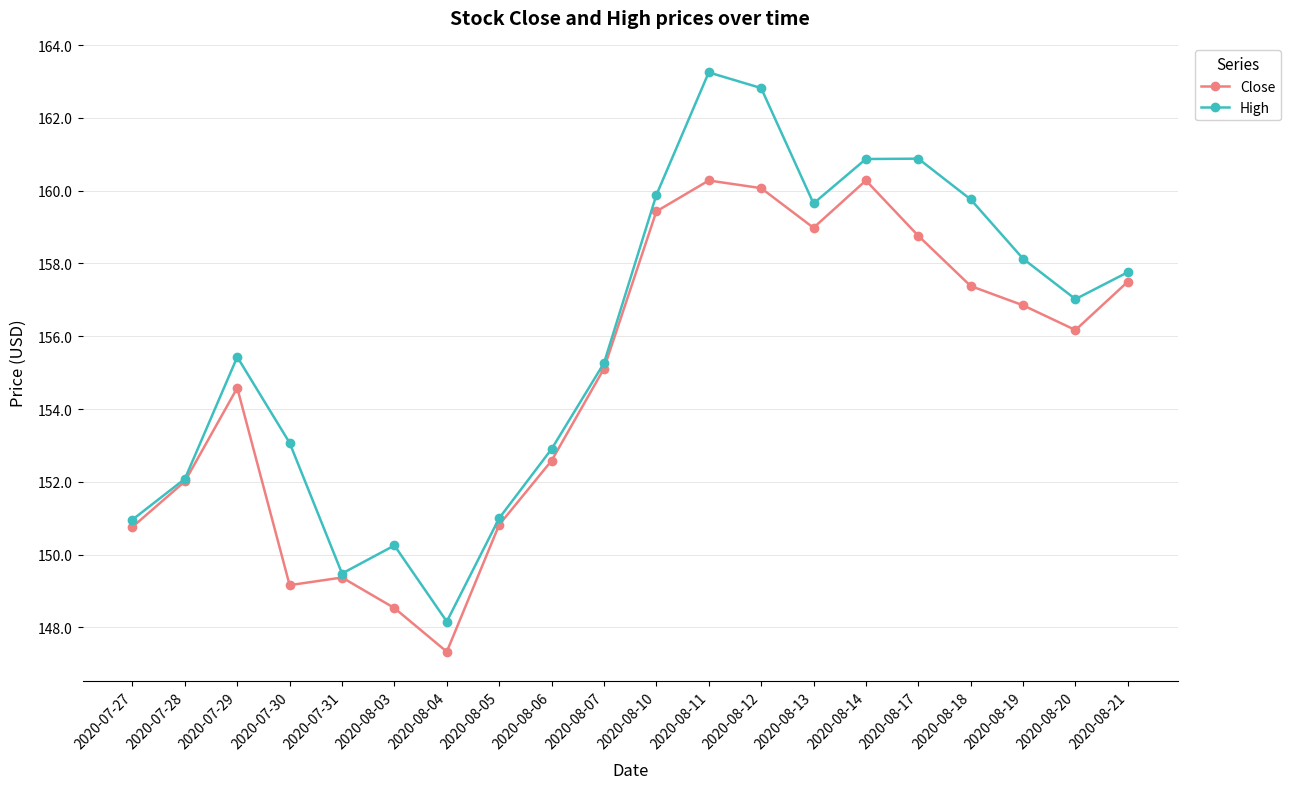

At which category does the chart reach its minimum across all series?

2020-08-04